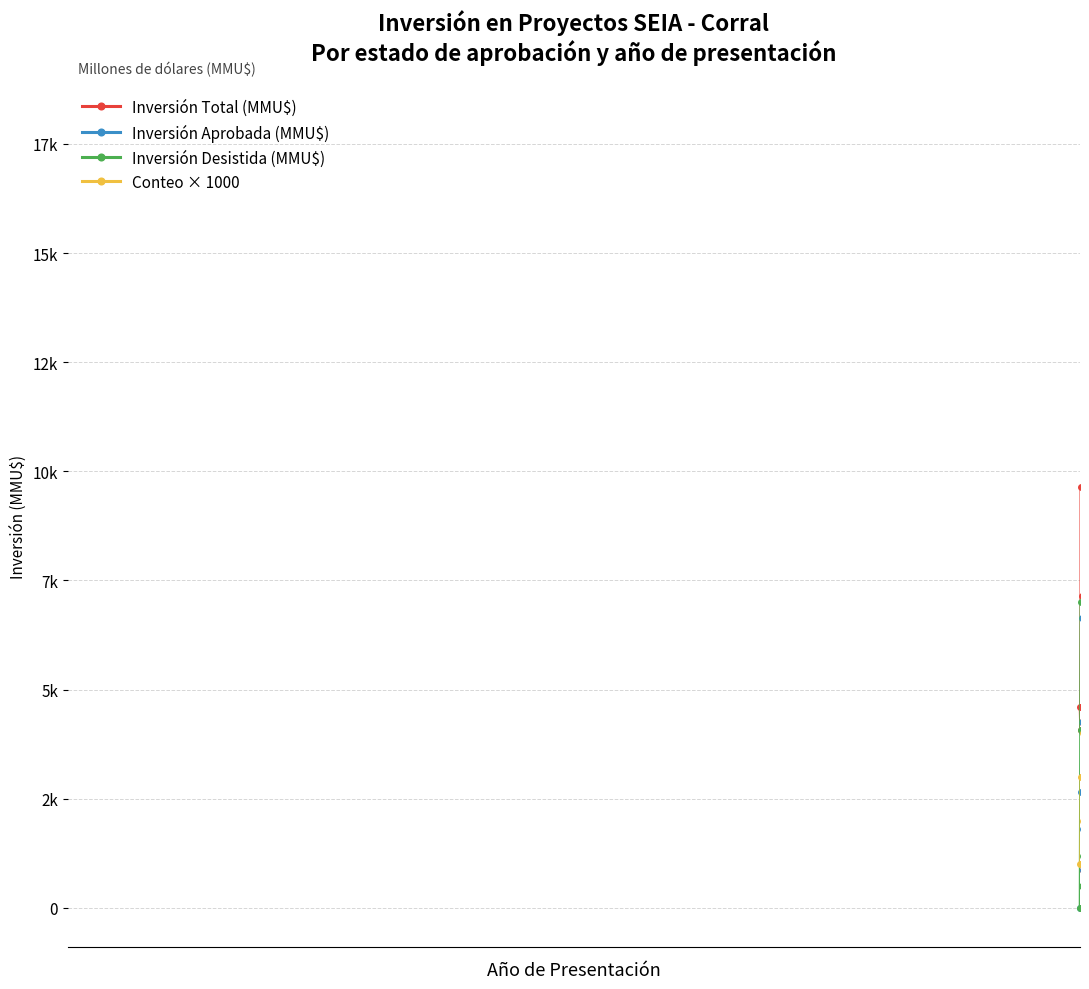

What is the sum of the Inversión Aprobada (MMU$) values at 2013 and 2015?

2650